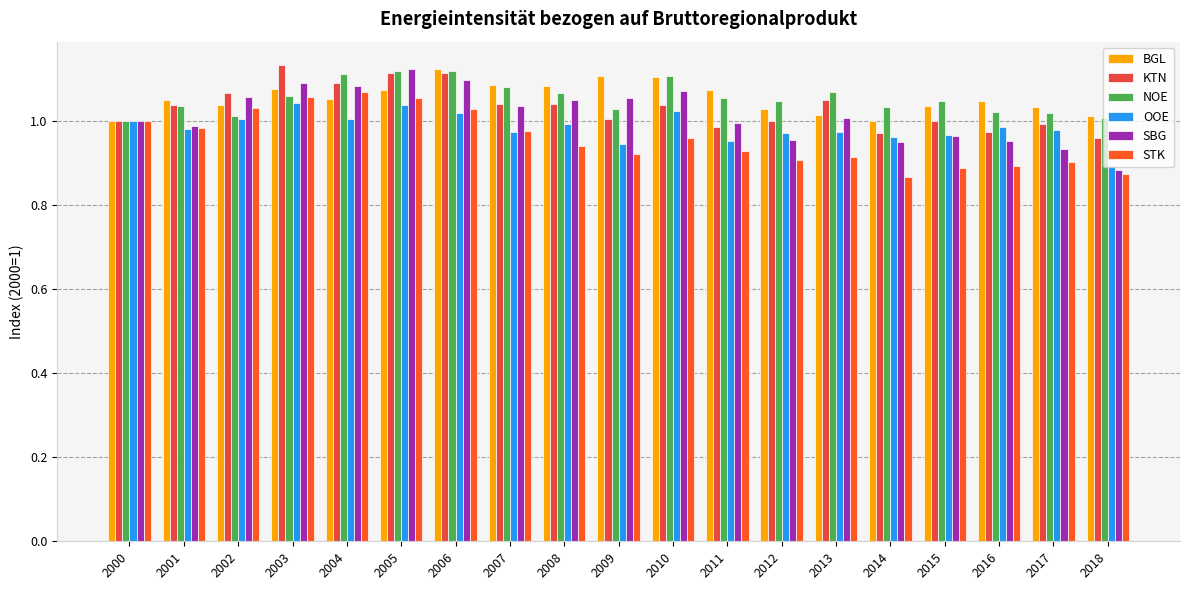

Is it true that STK equals 1.1 at 2005?

True